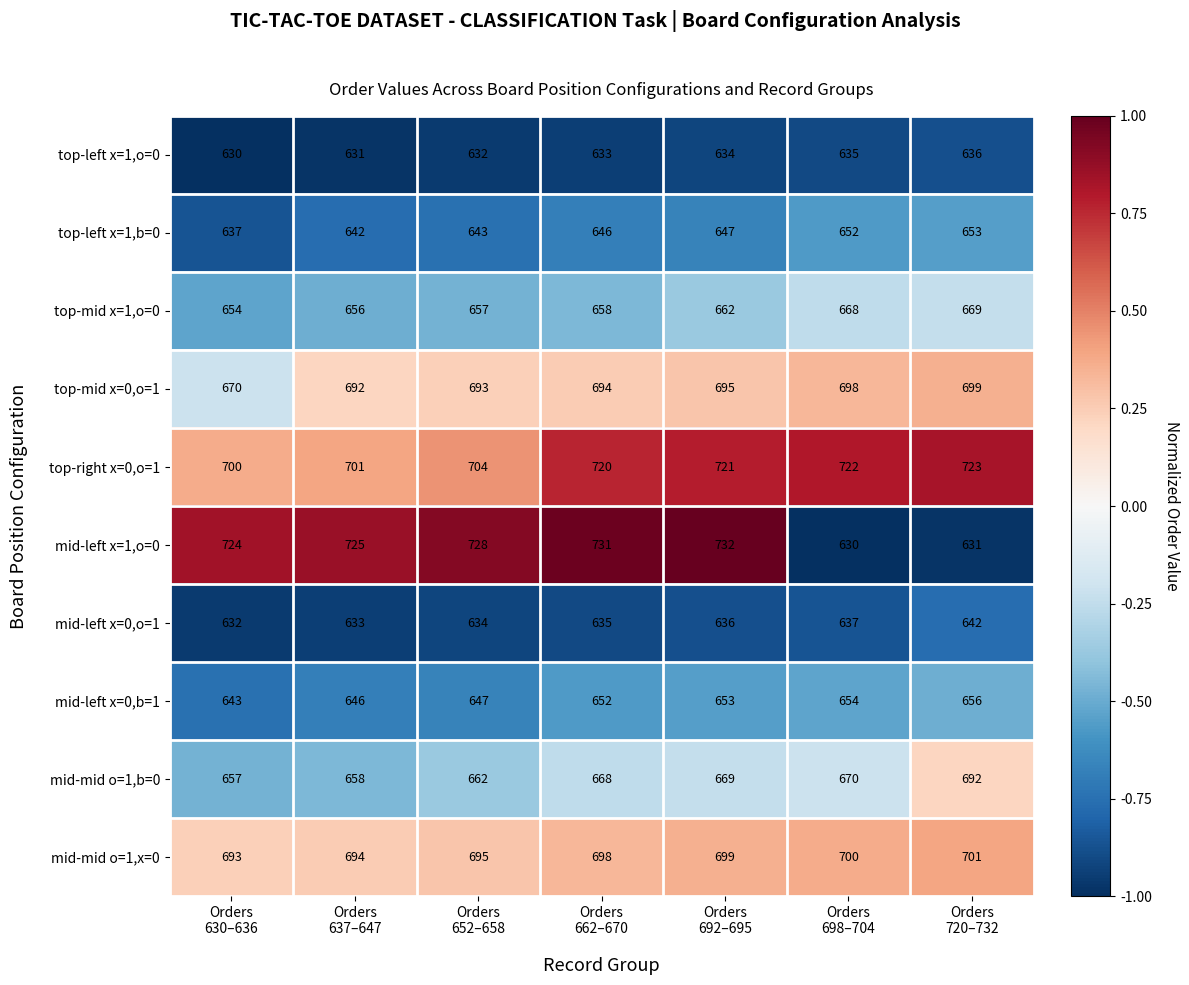

At how many categories does at least one series exceed 669?

7